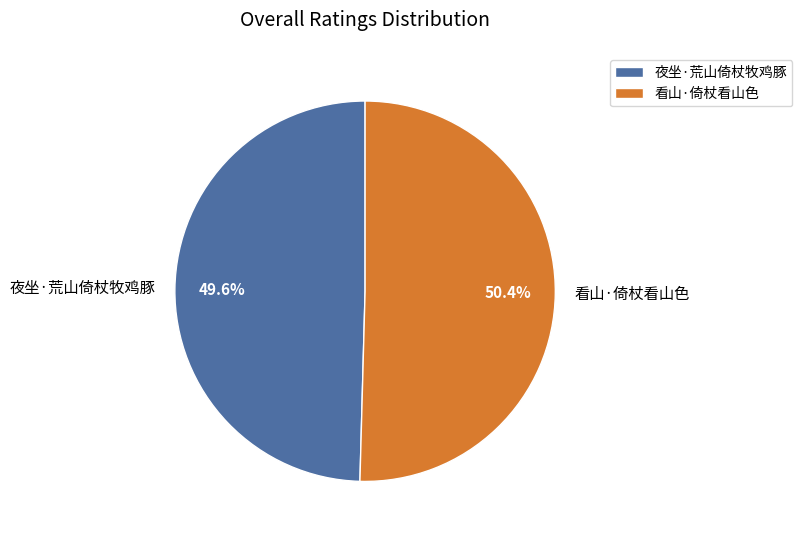

What is the smallest slice in the pie chart?

夜坐·荒山倚杖牧鸡豚